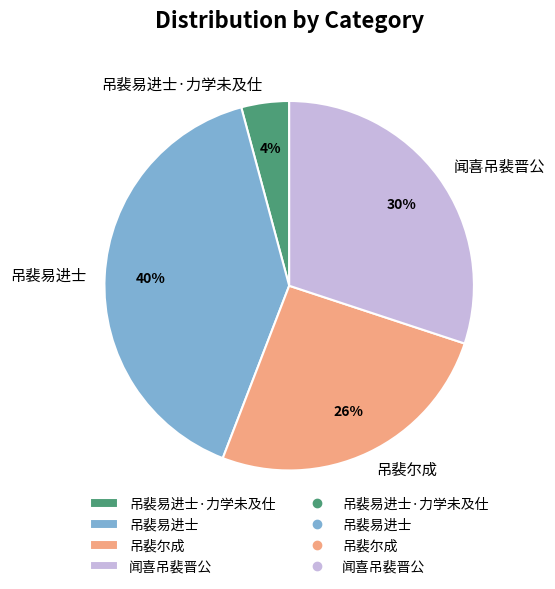

Rank the categories by value from lowest to highest.

吊裴易进士·力学未及仕, 吊裴尔成, 闻喜吊裴晋公, 吊裴易进士